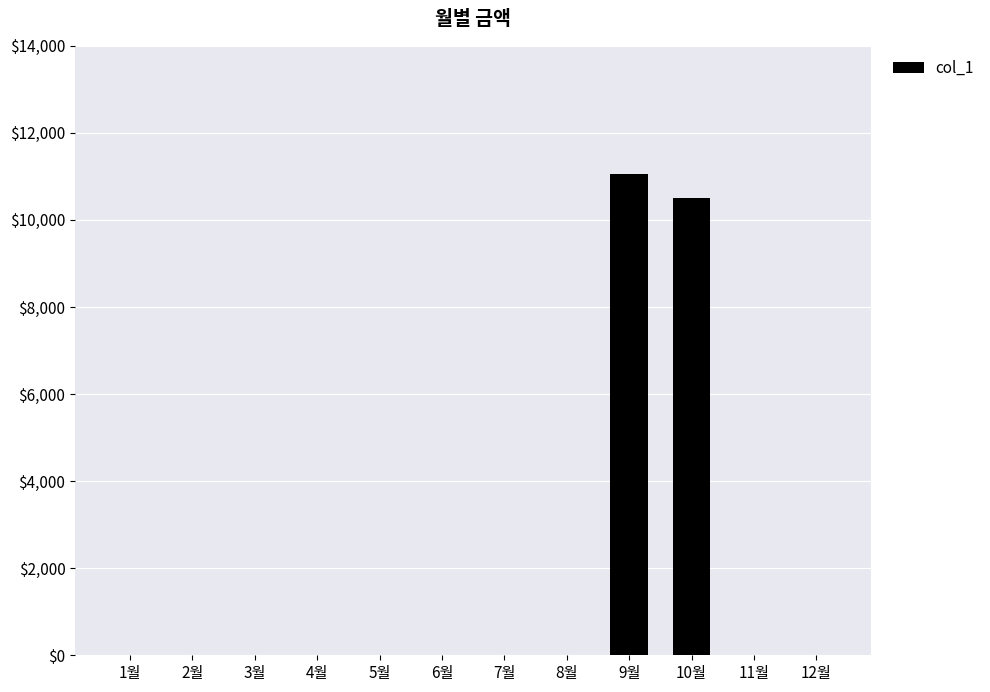

Where is the data nearest to the value 5525?

10월